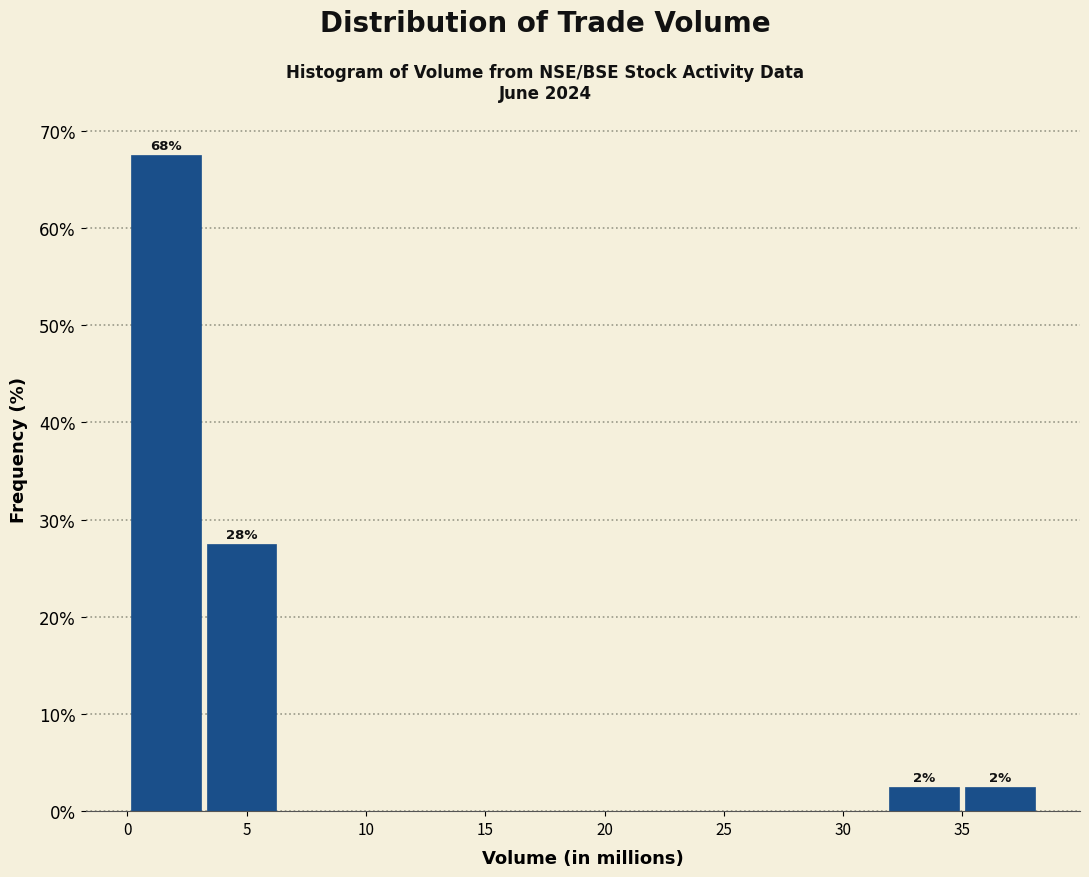

Over which range of the x-axis is the bar tallest?

0.0 to 3.5